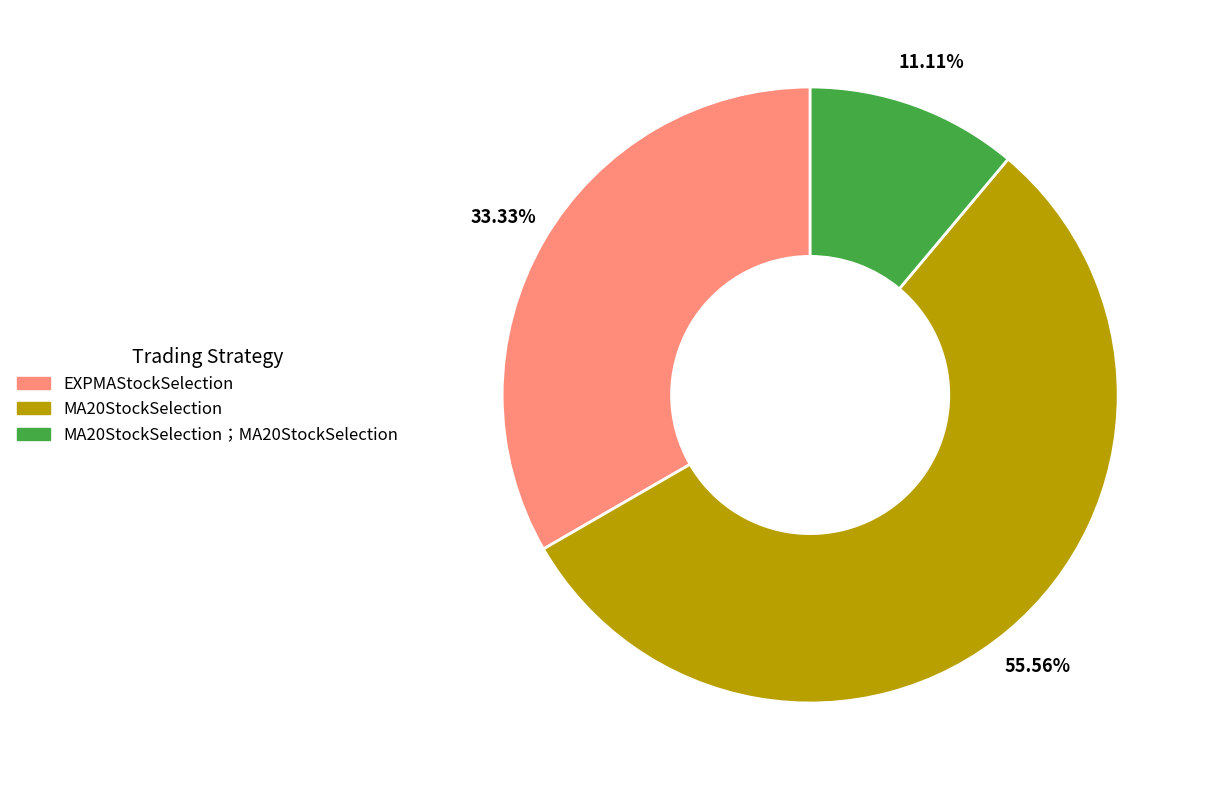

True or false: MA20StockSelection accounts for 56% of the total.

True